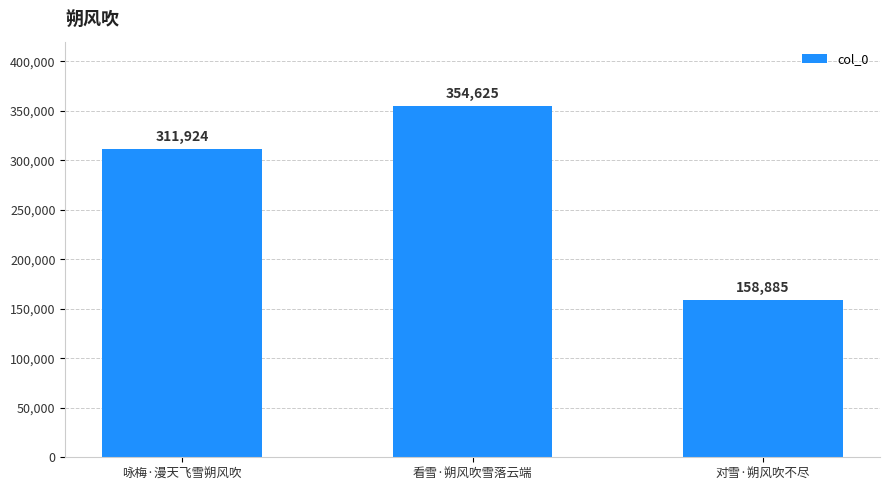

At which category does the chart reach its peak across all series?

看雪·朔风吹雪落云端